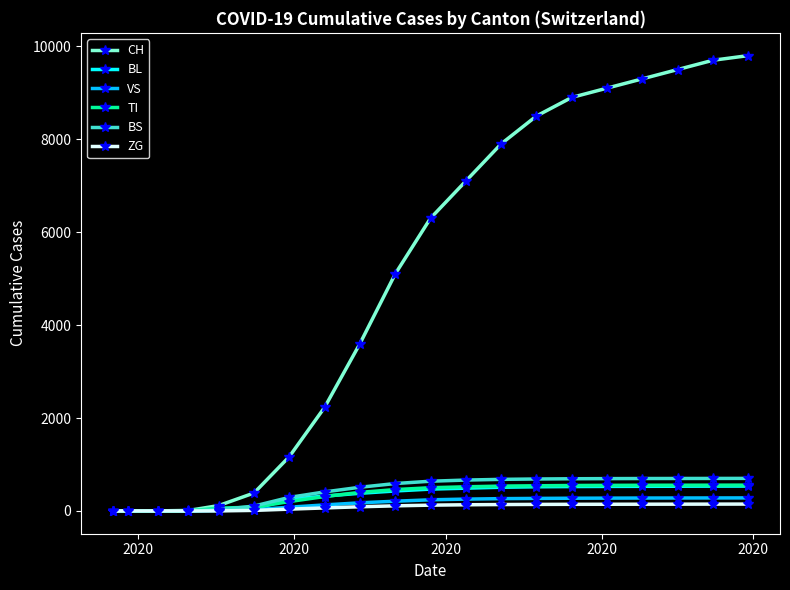

How many lines are shown in the chart?

6